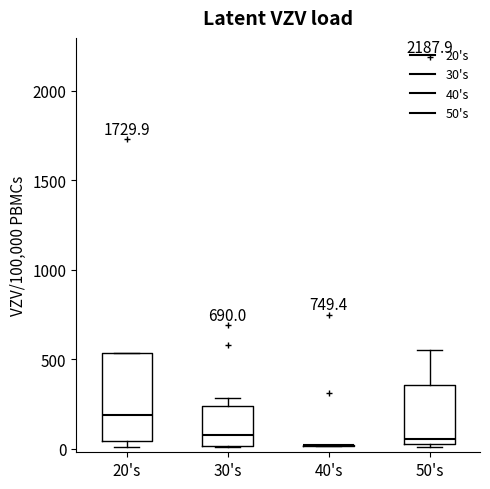

Reading left to right, read every box against the y-axis: the position of its median line, the range the box covers, and the ends of its whiskers. The values are not printed on the chart, so give them approximately, as read against the axis.

20's: median 200, box 50 to 550, whiskers 0 to 550
30's: median 100, box 0 to 250, whiskers 0 to 300
40's: box collapsed to a line at 0, whiskers 0 to 0
50's: median 50 (just above the box's lower edge), box 50 to 350, whiskers 0 to 550